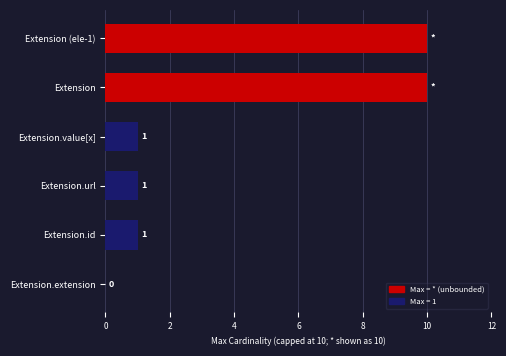

Reading top to bottom, extract all data points from this chart.

Extension (ele-1)=10	Extension=10	Extension.value[x]=1	Extension.url=1	Extension.id=1	Extension.extension=0